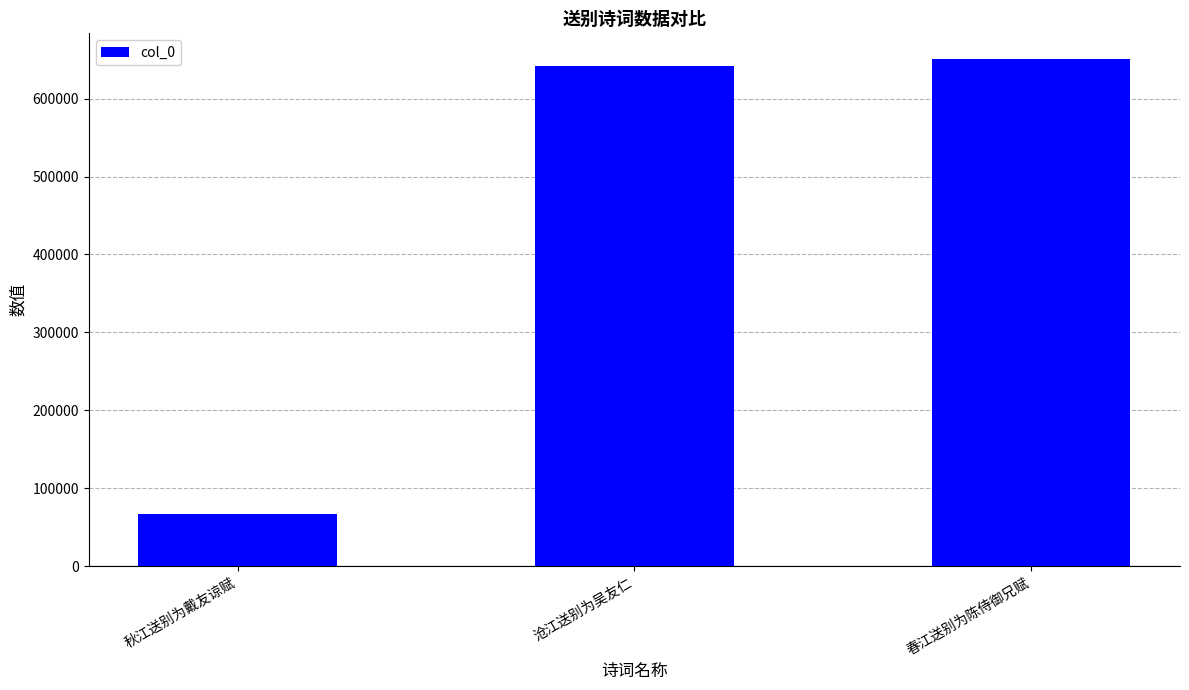

How many data points does each series have?

3